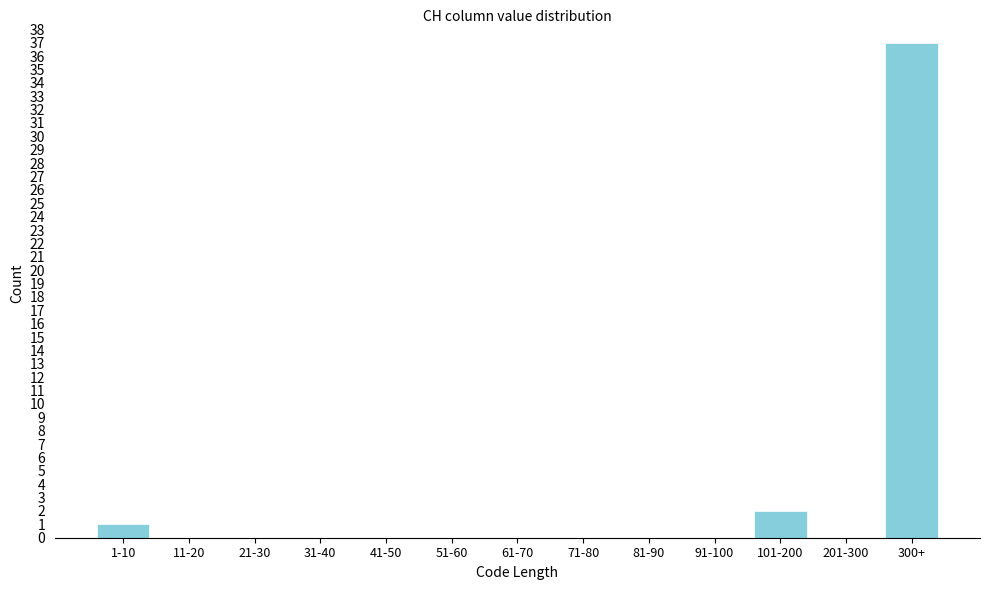

Reading right to left, transcribe all the data shown in this chart.

300+=37	201-300=0	101-200=2	91-100=0	81-90=0	71-80=0	61-70=0	51-60=0	41-50=0	31-40=0	21-30=0	11-20=0	1-10=1